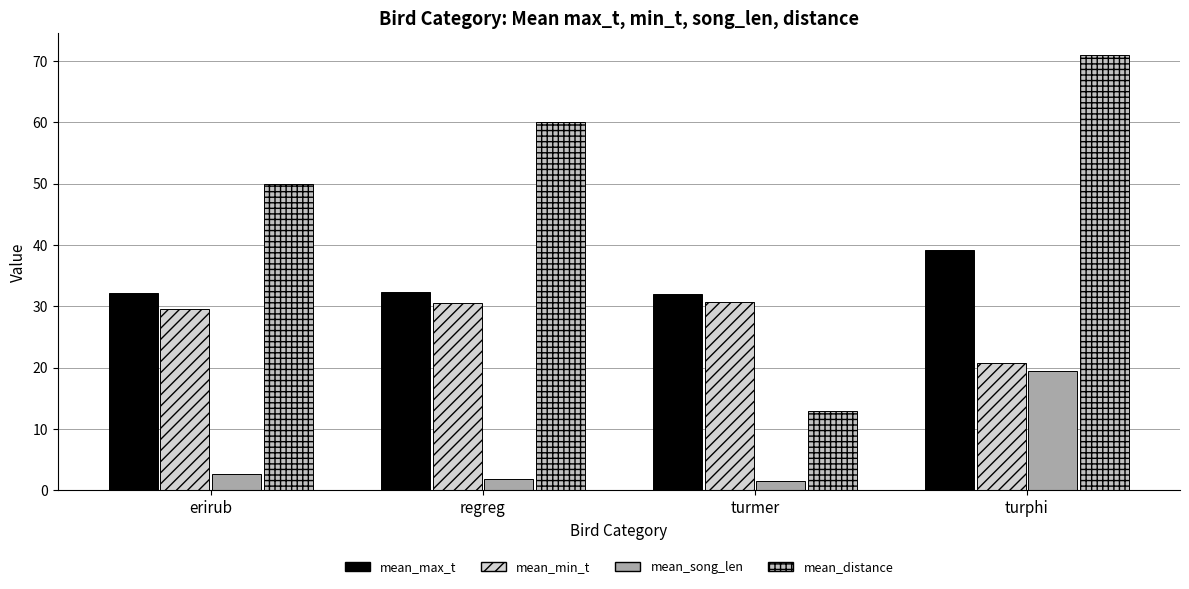

Which series has the largest range (max minus min)?

mean_distance